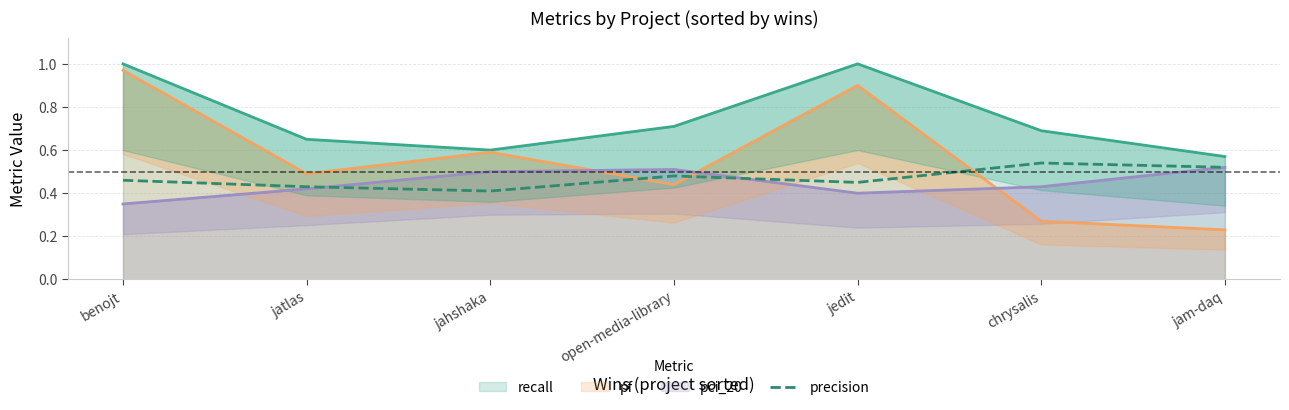

Is it true that pf (line) equals 1.4 at benojt?

False